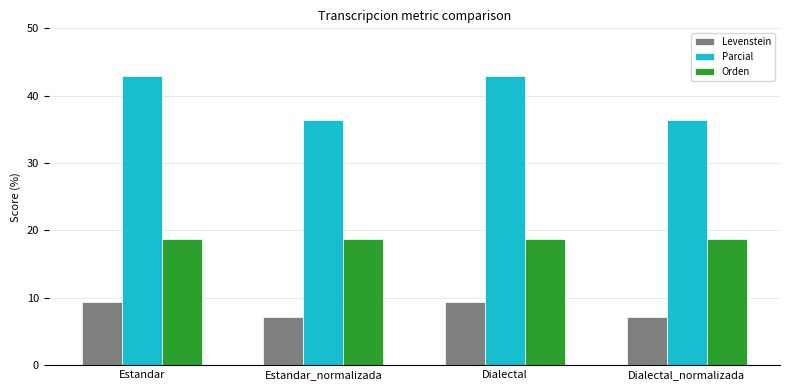

Reading right to left, transcribe all the data shown in this chart.

Levenstein: 7.1	9.4	7.1	9.4
Parcial: 36.4	42.9	36.4	42.9
Orden: 18.8	18.8	18.8	18.8